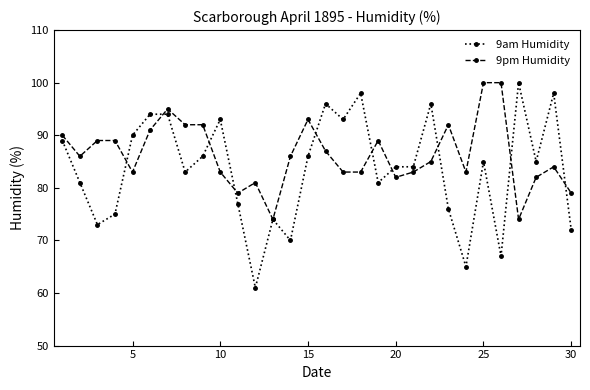

What is the value of the 9am Humidity point at the 25th from the left?

85